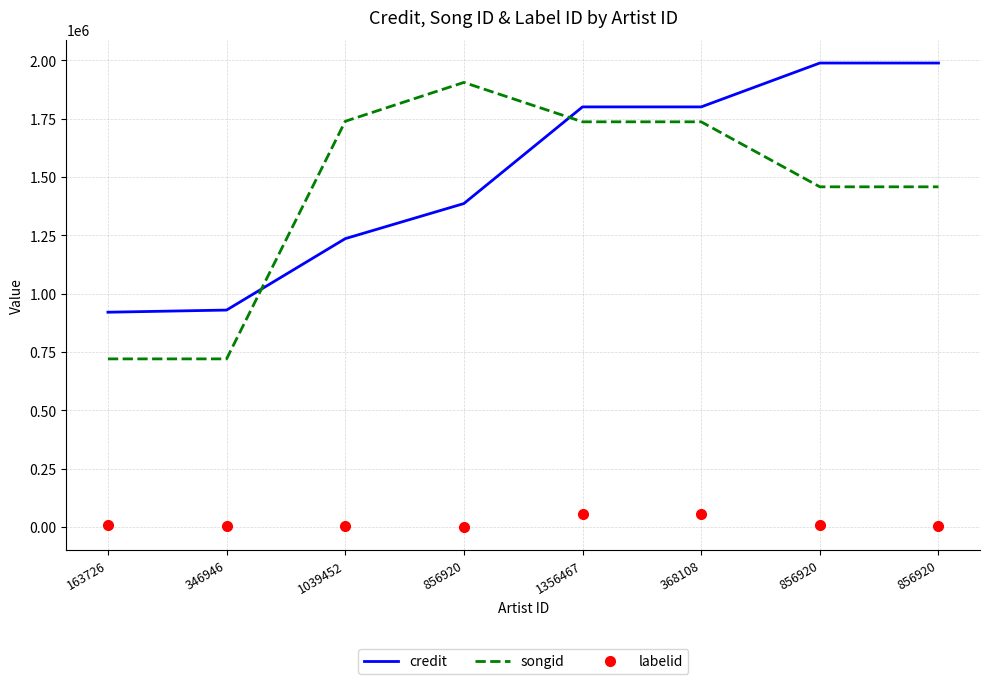

What are all the series names shown in the legend?

credit, songid, labelid